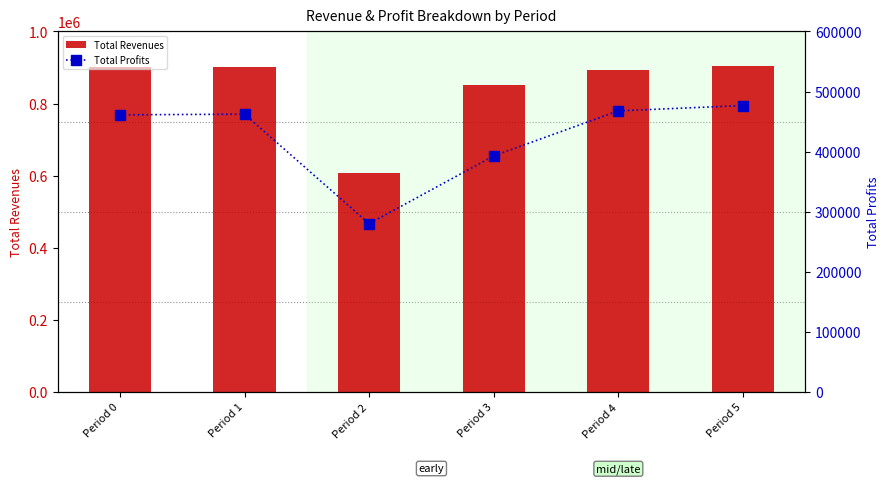

True or false: Total Revenues has a value of 1218504.5 at Period 4.

False